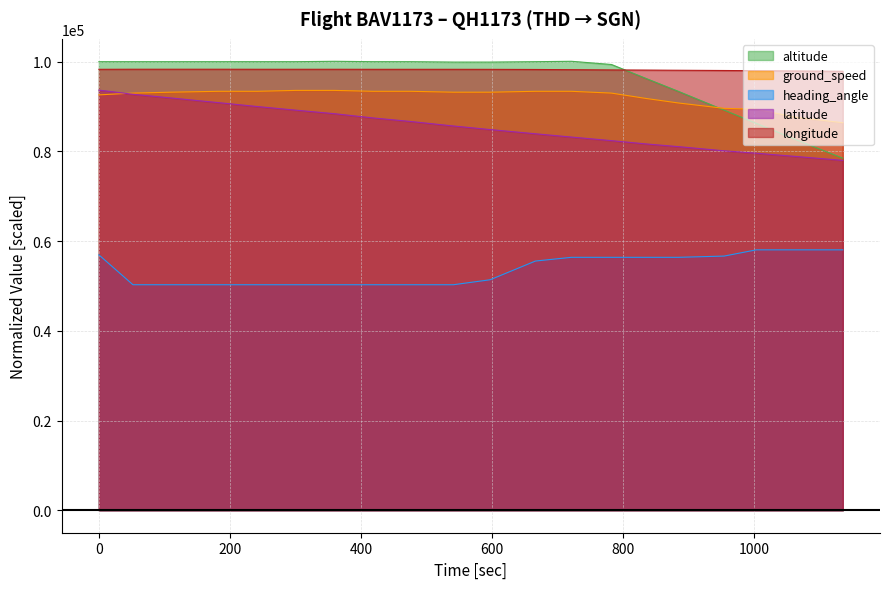

After their last crossing, which series has the higher values: ground_speed or altitude?

ground_speed